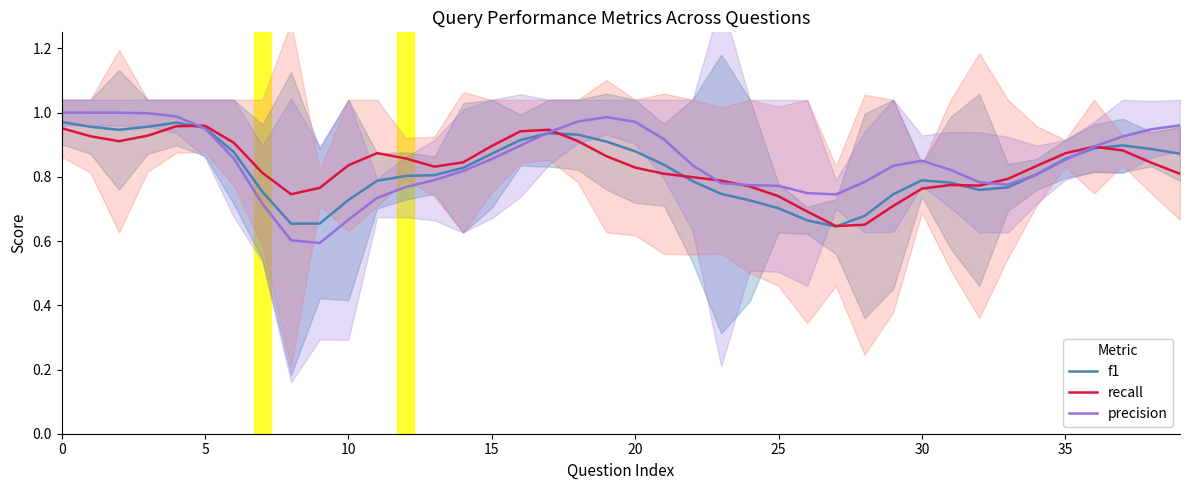

What is the minimum value for f1?

0.6